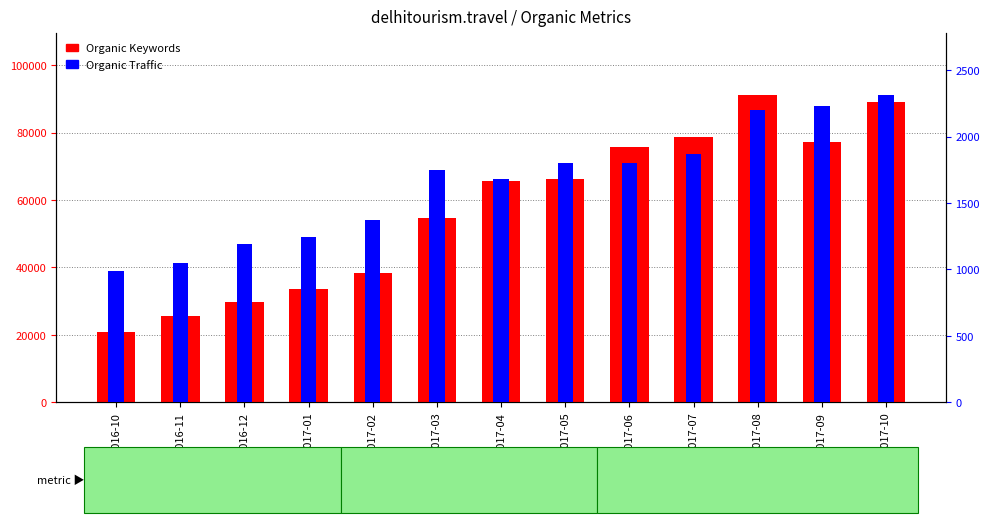

What position from the right is 2017-02?

9